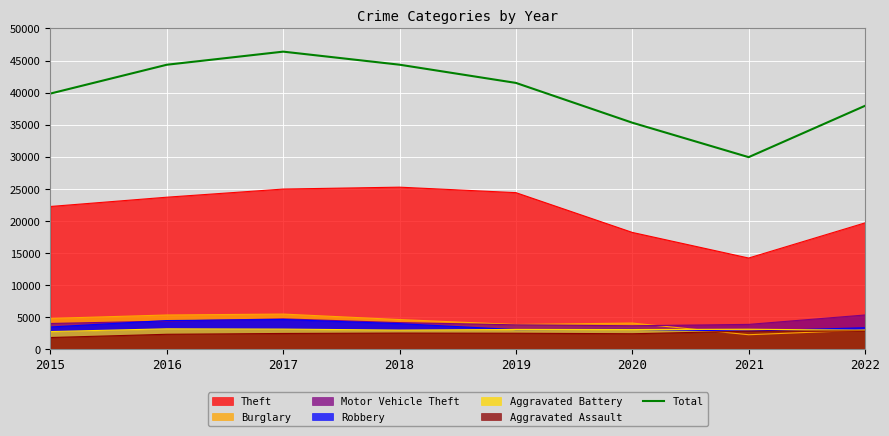

True or false: the data has more than 1 interior local peaks.

False